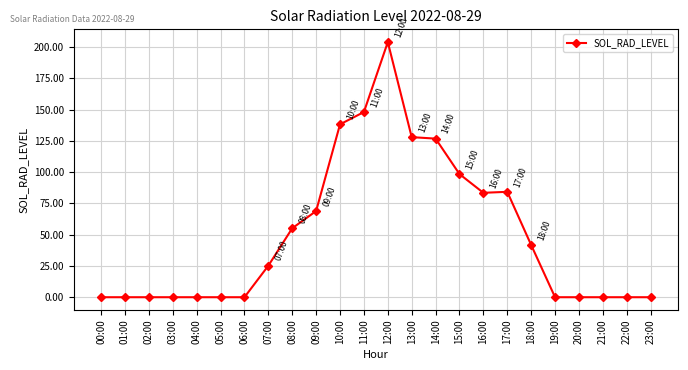

What is the difference between the maximum and second lowest values?

204.0